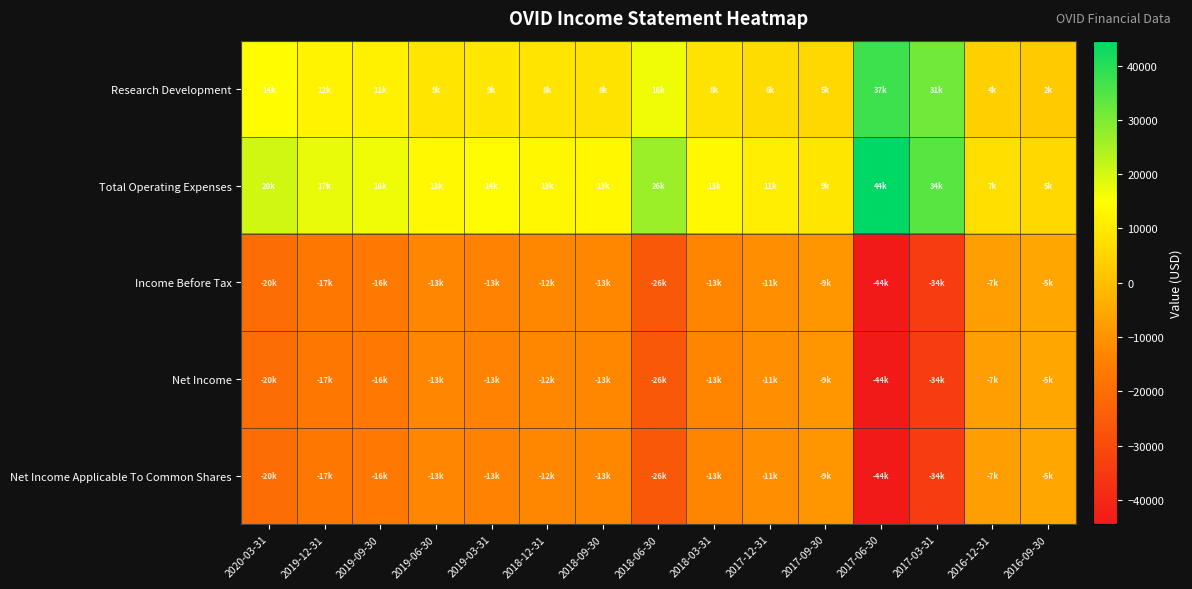

What is the total value across all series at 2018-09-30?

-17300